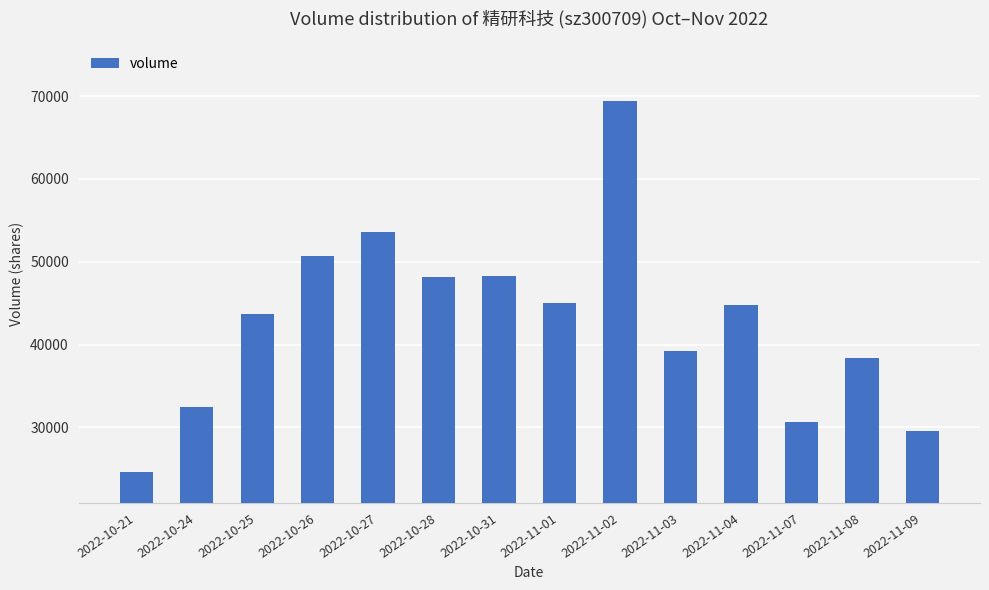

The value at 2022-10-25 is 18842. True or false?

False